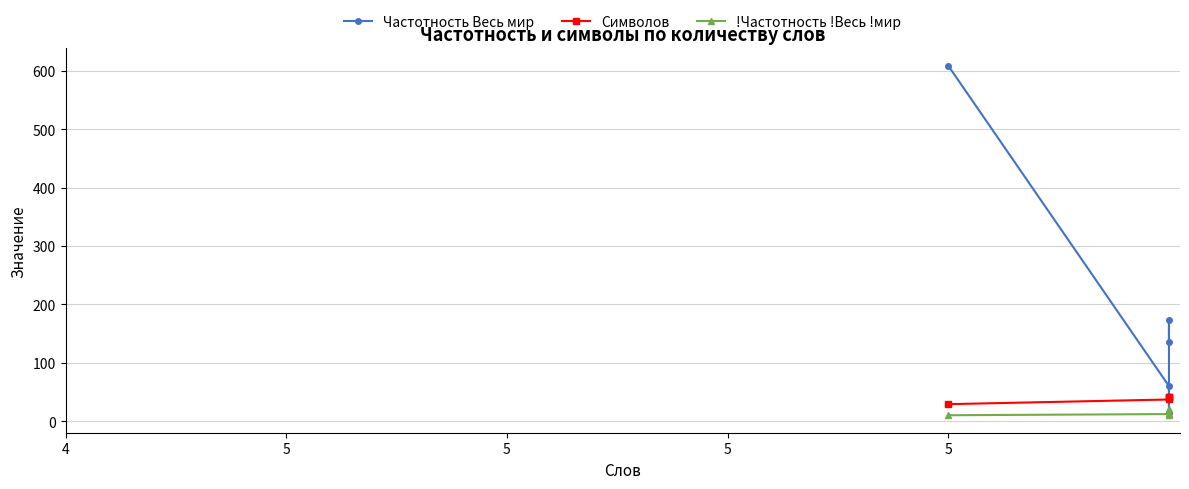

The value of !Частотность !Весь !мир at 5 is 20. True or false?

True